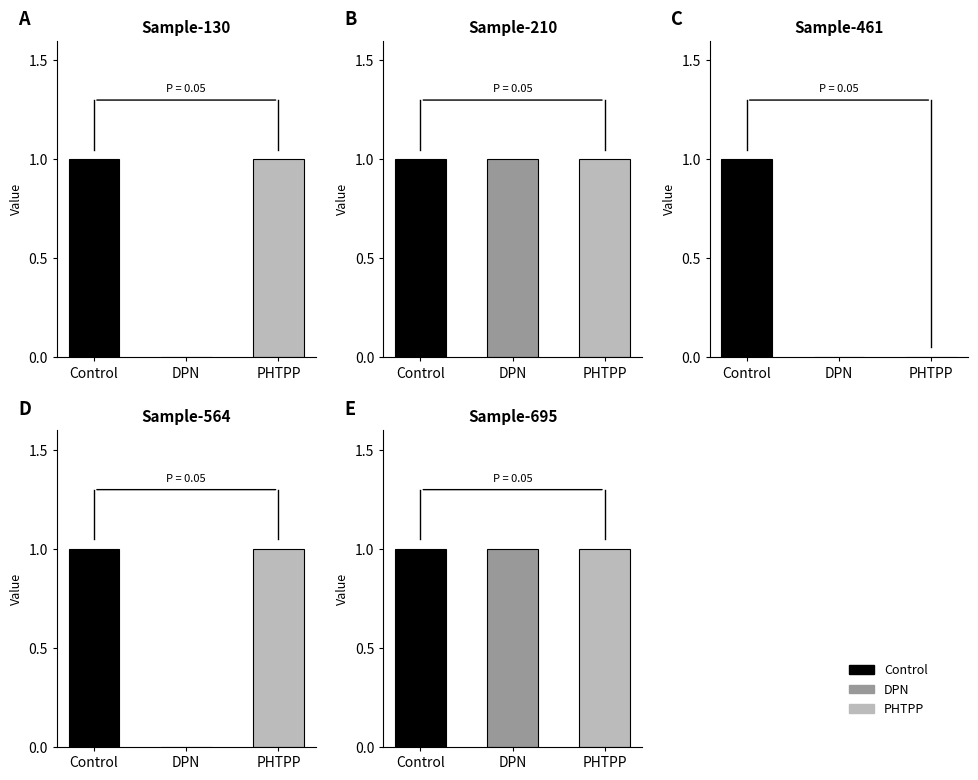

Rank the series at 461 from highest to lowest value.

Control, DPN, PHTPP